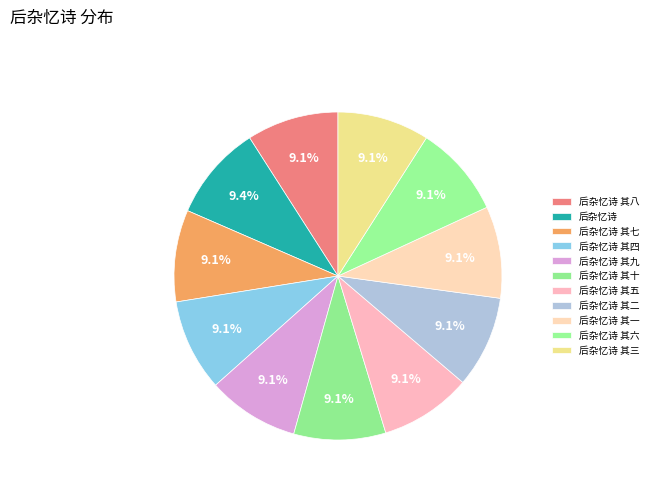

Count the number of slices in the pie.

11